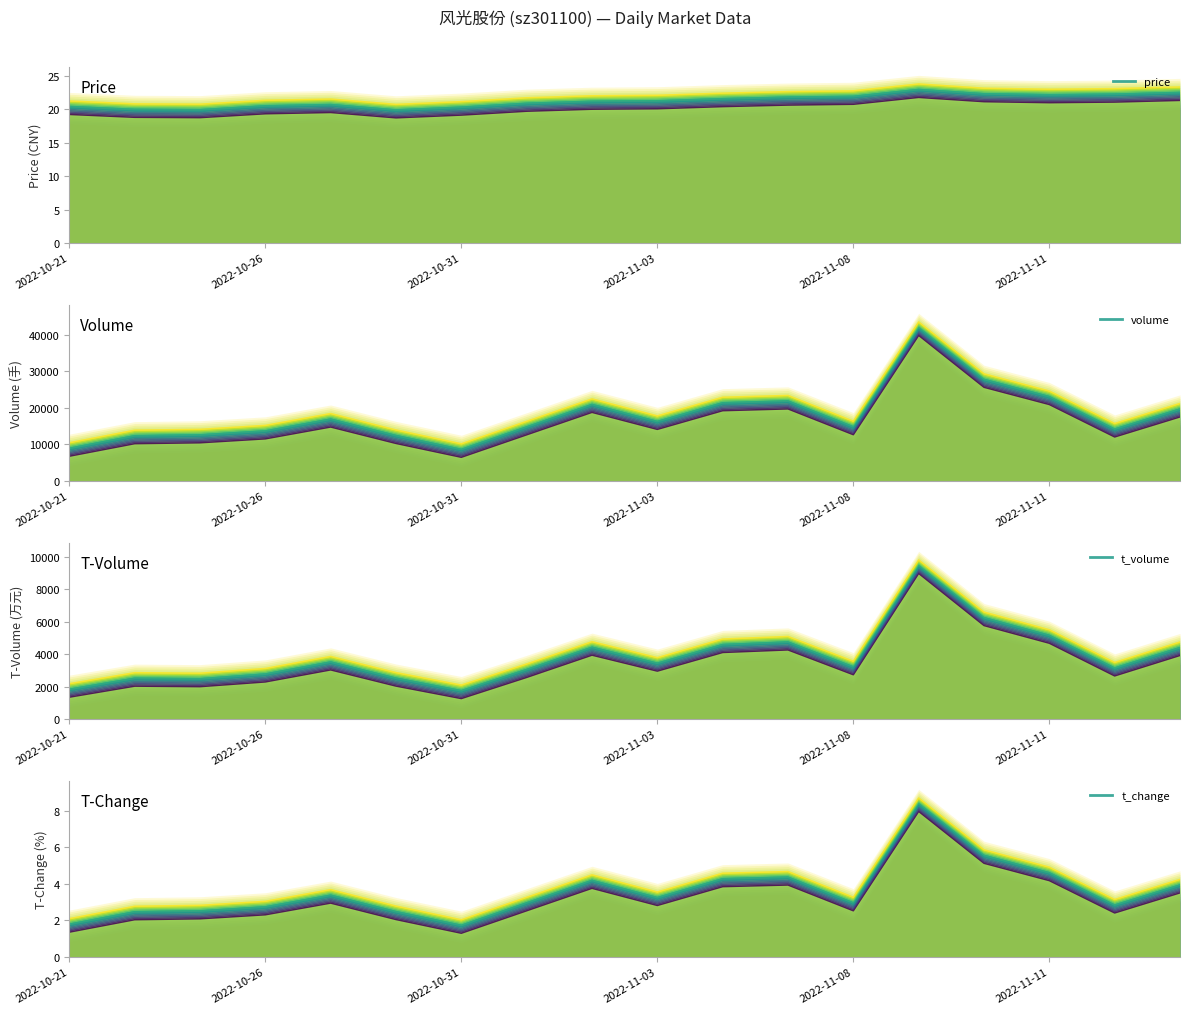

What is the sum of all t_change values?

63.9